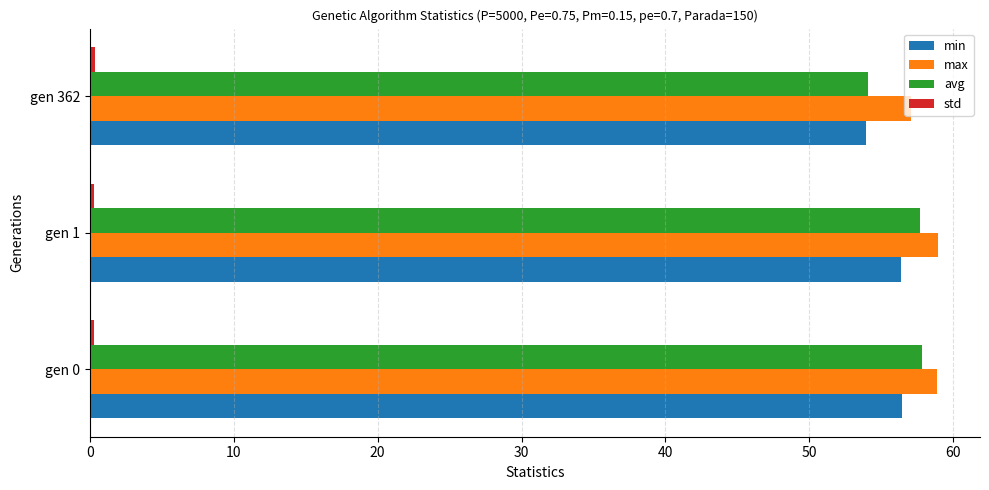

How many data points in min are less than 56?

1